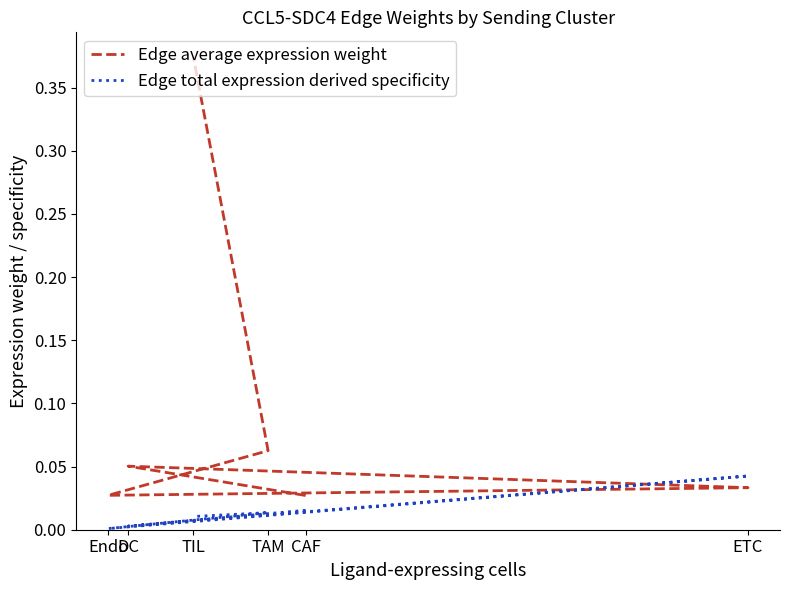

Where do Edge total expression derived specificity and Edge average expression weight first cross each other?

DC and ETC